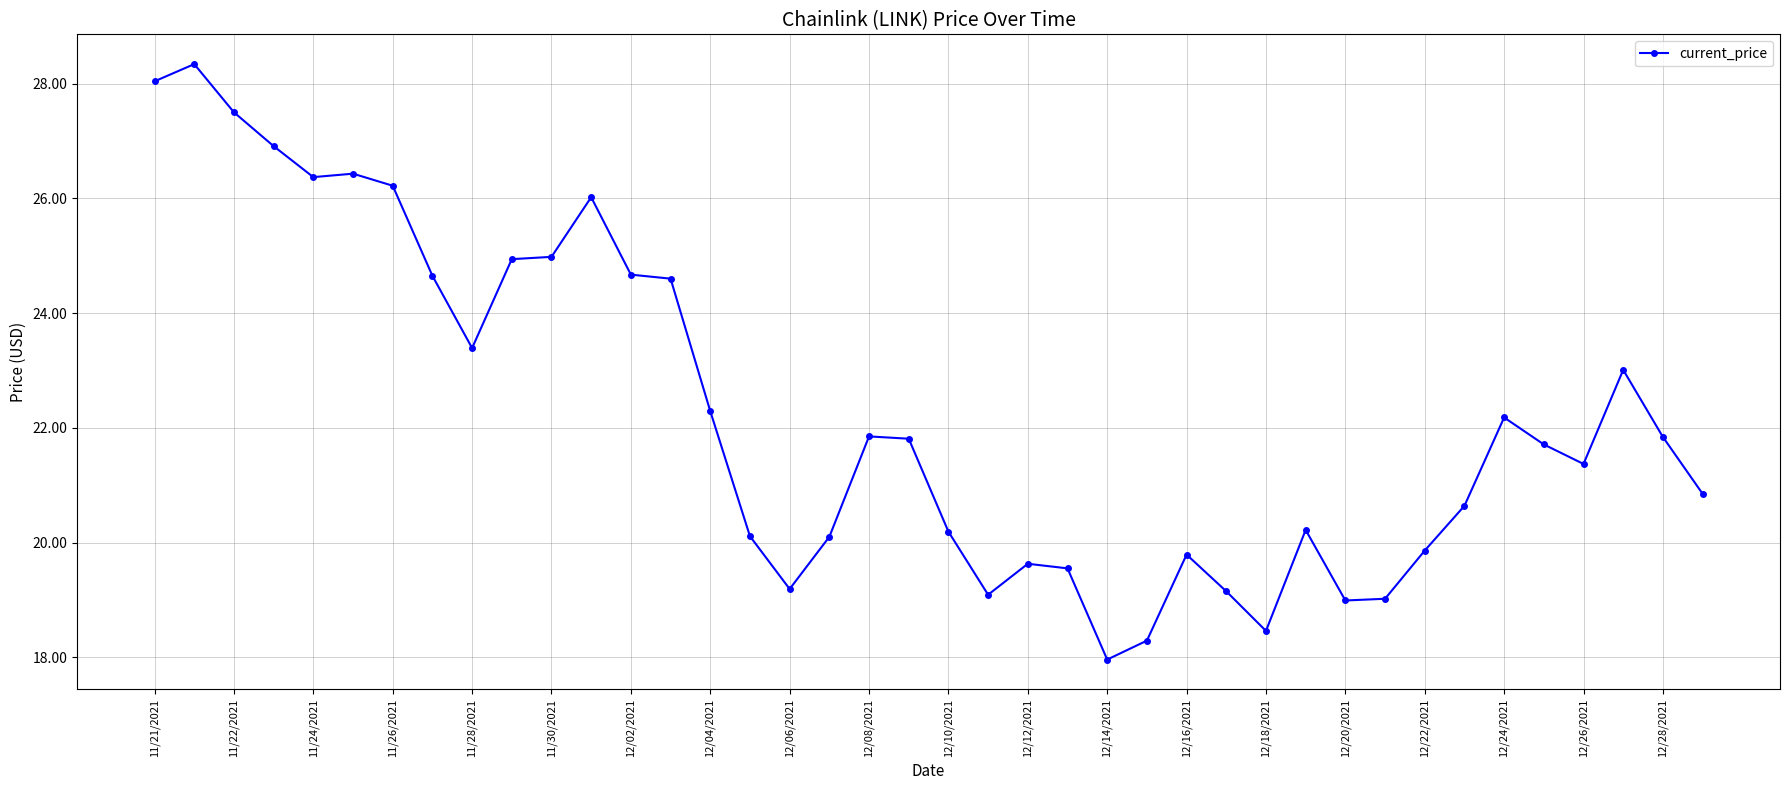

What is the sum of all values?

890.2